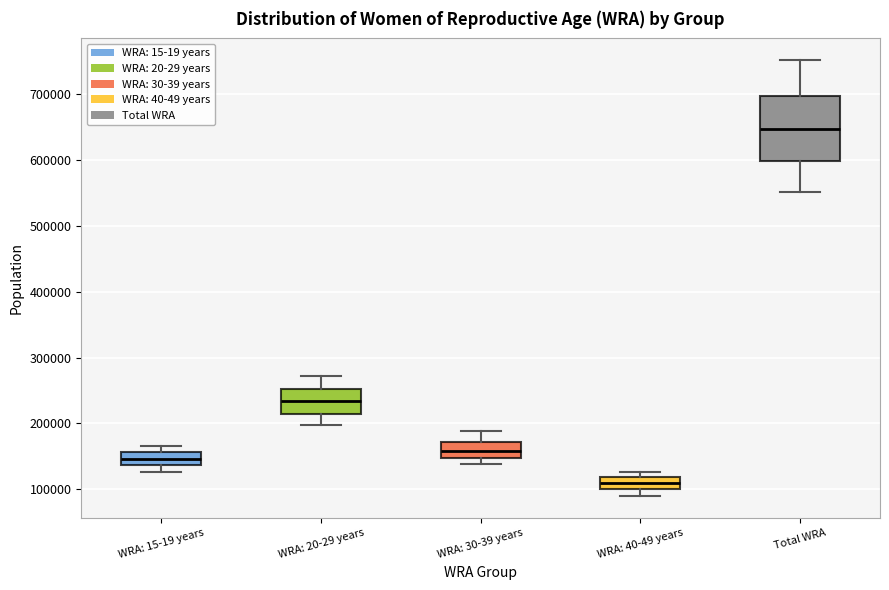

Where does the median line of the box for WRA: 30-39 years sit on the y-axis? The values are not printed on the chart, so give them approximately, as read against the axis.

160000